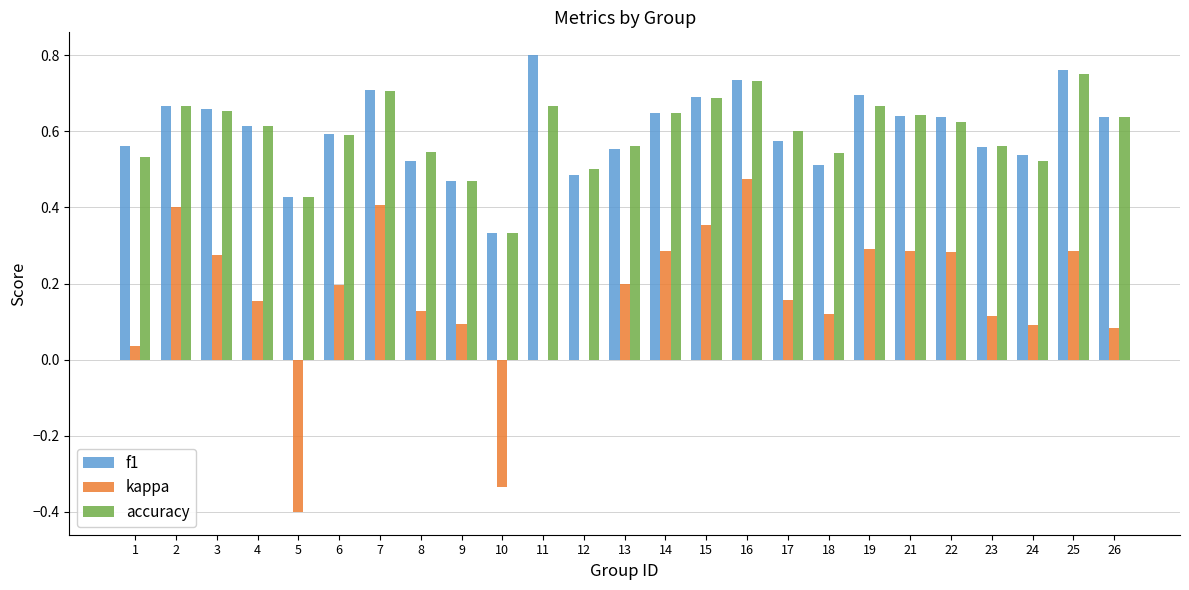

Count the number of categories in the chart.

25